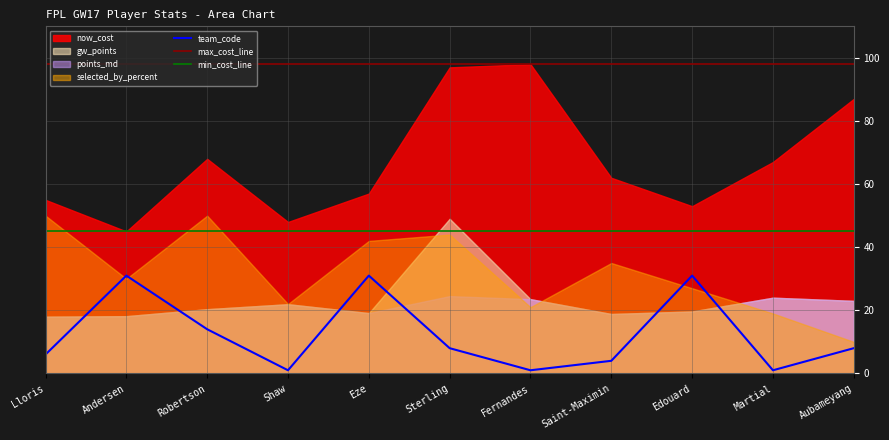

What is the sum of the min_cost_line values at Martial and Eze?

90